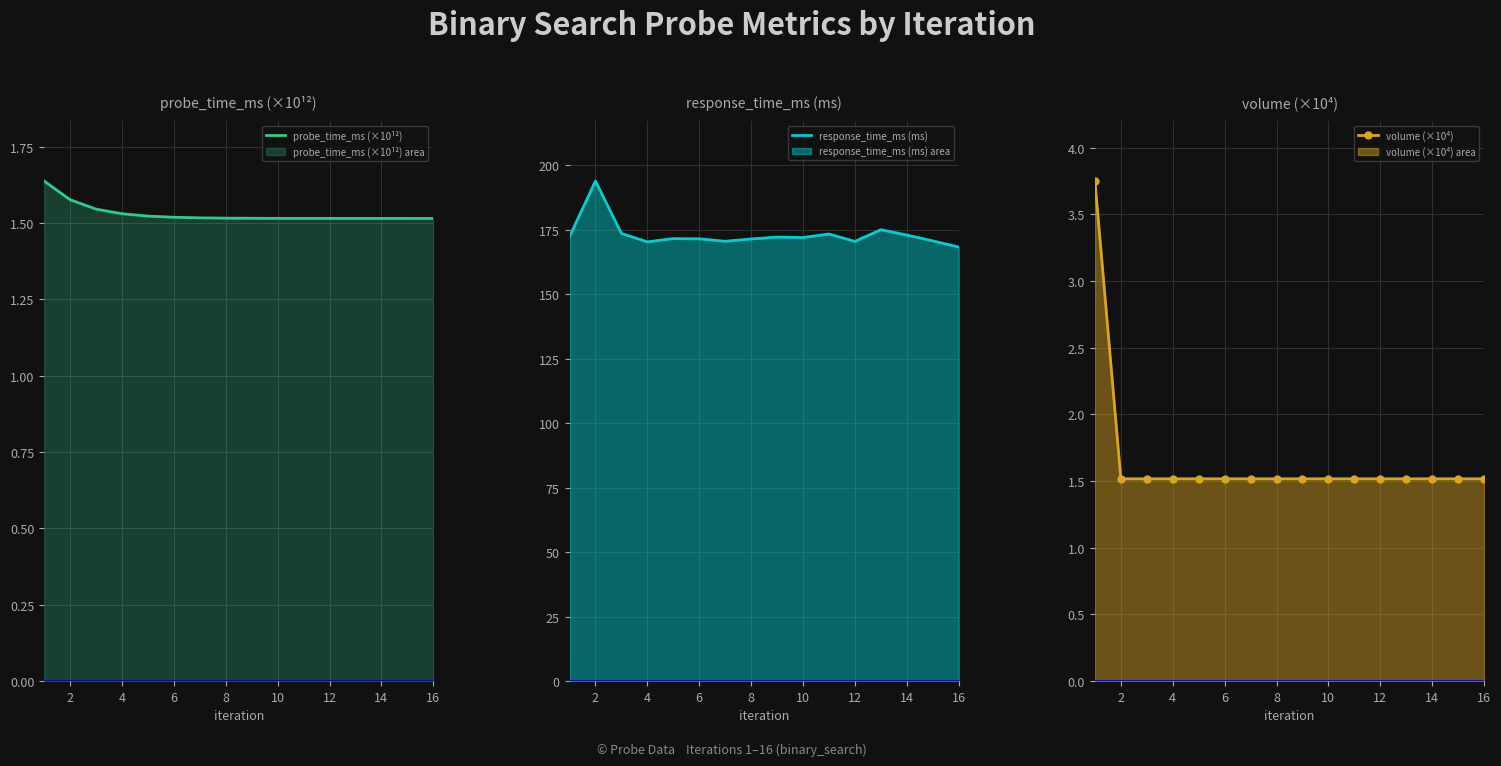

List the series in order of their peak value, highest first.

response_time_ms (ms), volume (×10⁴), probe_time_ms (×10¹²)